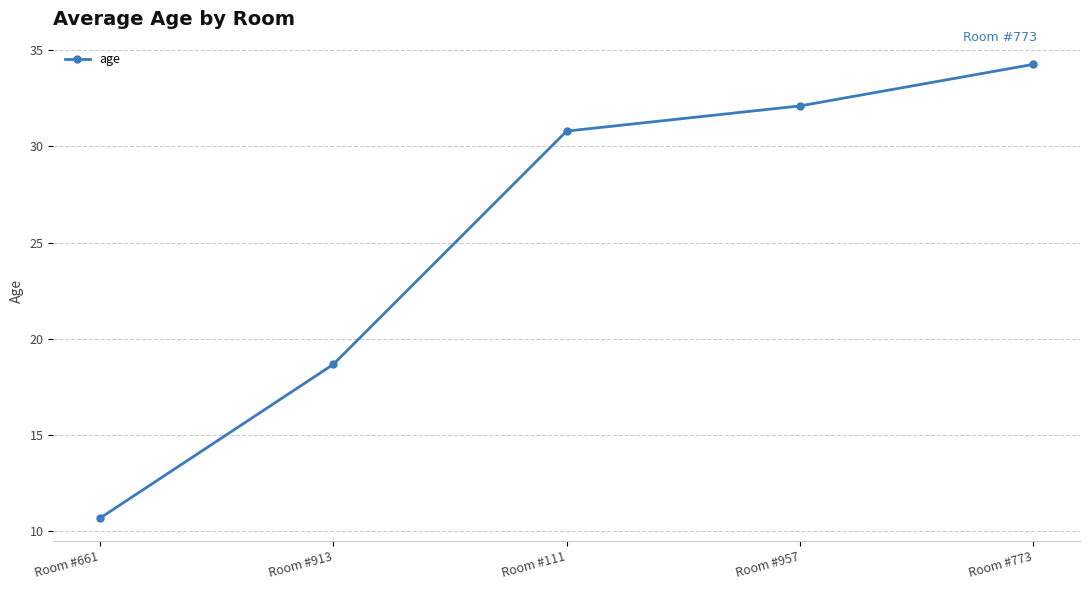

List the labels in order of value, smallest first.

Room #661, Room #913, Room #111, Room #957, Room #773